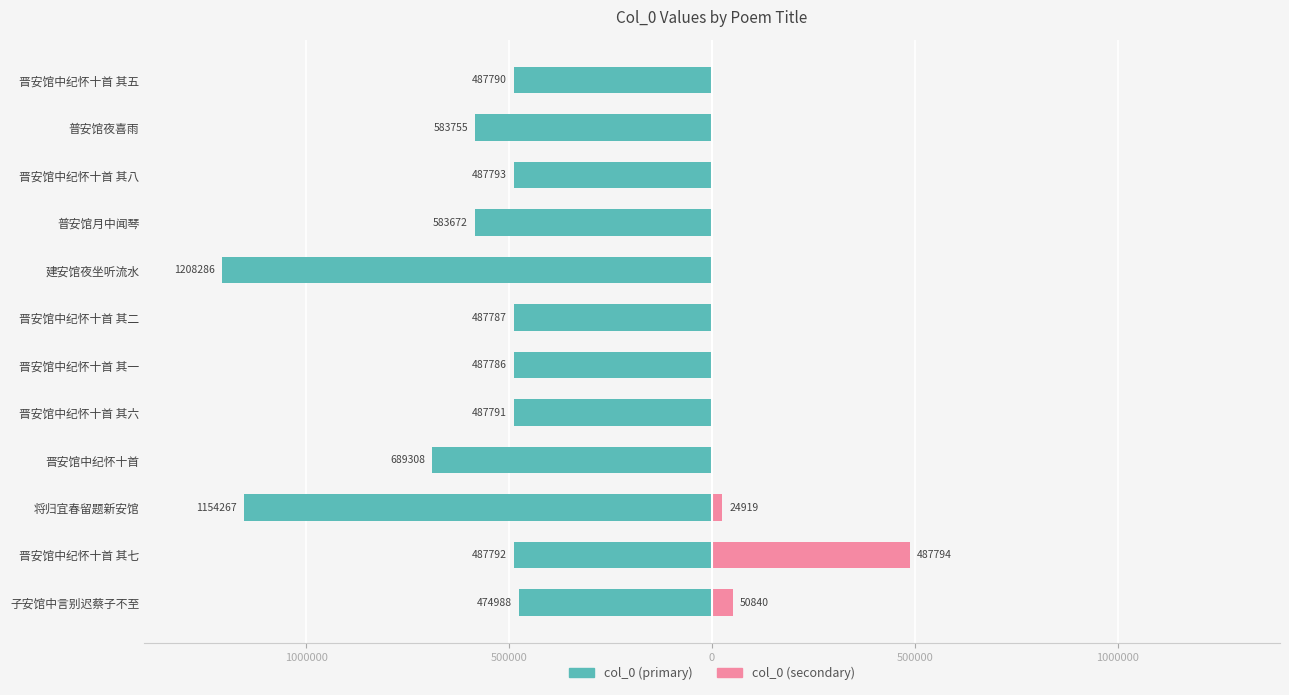

Reading left to right, transcribe all the data shown in this chart.

col_0 (primary): -474988	-487792	-1154267	-689308	-487791	-487786	-487787	-1208286	-583672	-487793	-583755	-487790
col_0 (secondary): 50840	487794	24919	0	0	0	0	0	0	0	0	0